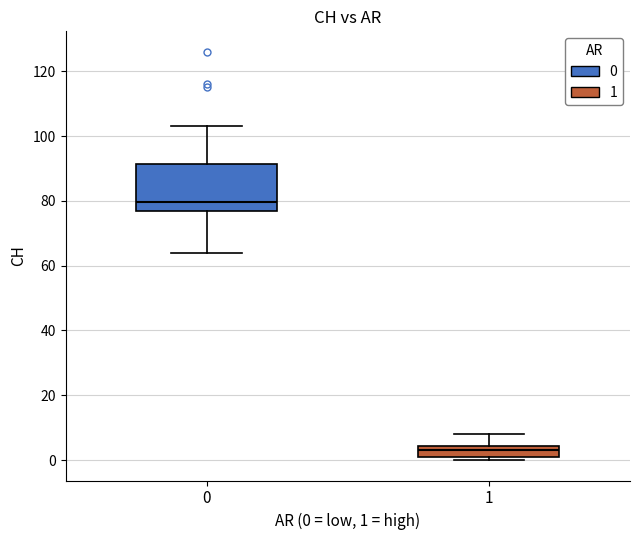

Which box's median line is the highest?

0